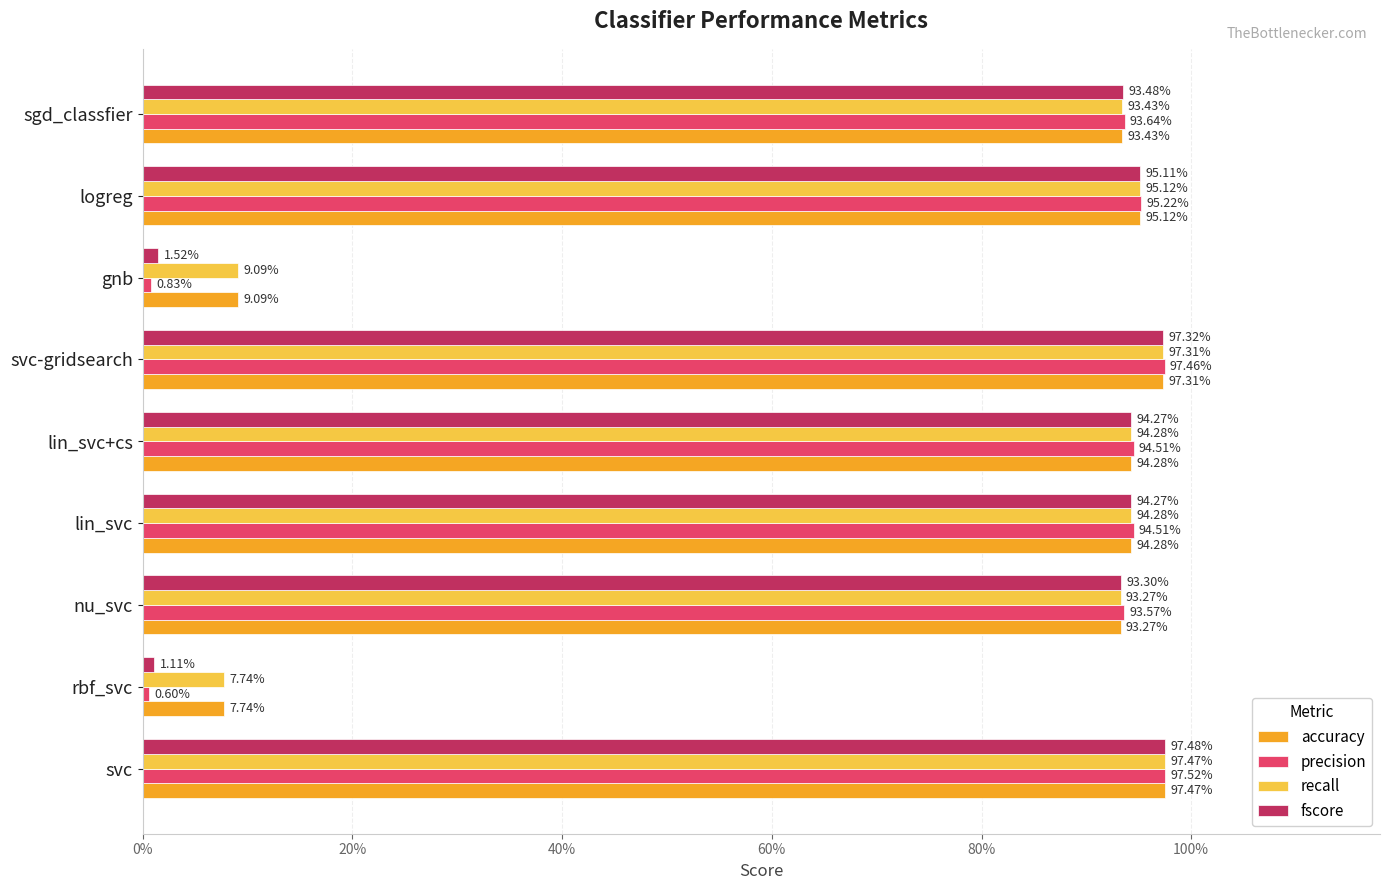

List the series in order of their peak value, highest first.

precision, fscore, accuracy, recall